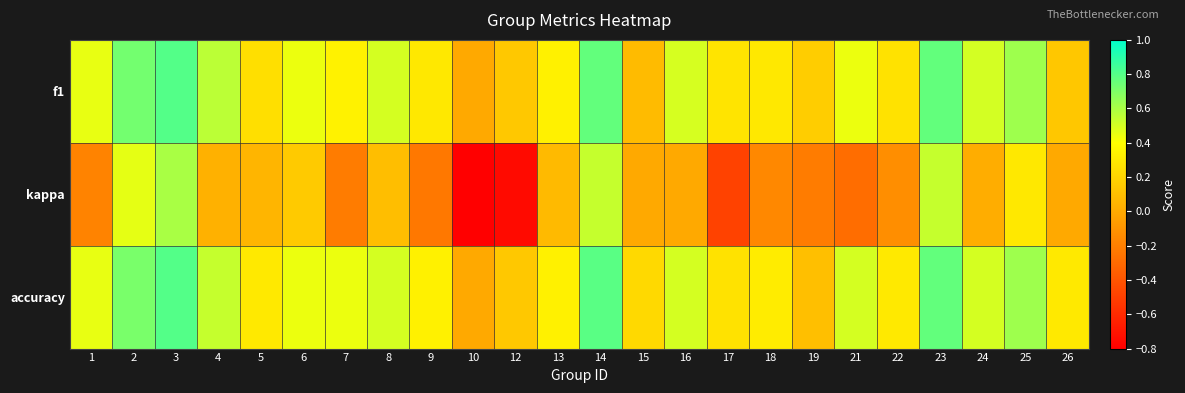

Reading left to right, what are all the values shown in this chart?

f1: 1=0.5	2=0.7	3=0.8	4=0.6	5=0.3	6=0.4	7=0.3	8=0.5	9=0.3	10=0.0	12=0.1	13=0.3	14=0.8	15=0.1	16=0.5	17=0.3	18=0.3	19=0.2	21=0.4	22=0.3	23=0.8	24=0.5	25=0.6	26=0.1
kappa: 1=-0.2	2=0.5	3=0.6	4=0.0	5=0.1	6=0.2	7=-0.2	8=0.1	9=-0.2	10=-0.8	12=-0.8	13=0.1	14=0.5	15=0.0	16=0.0	17=-0.5	18=-0.2	19=-0.2	21=-0.3	22=-0.1	23=0.5	24=0.0	25=0.3	26=0.0
accuracy: 1=0.5	2=0.7	3=0.8	4=0.5	5=0.3	6=0.4	7=0.4	8=0.5	9=0.3	10=0.0	12=0.1	13=0.3	14=0.8	15=0.2	16=0.5	17=0.3	18=0.3	19=0.1	21=0.5	22=0.3	23=0.8	24=0.5	25=0.6	26=0.3